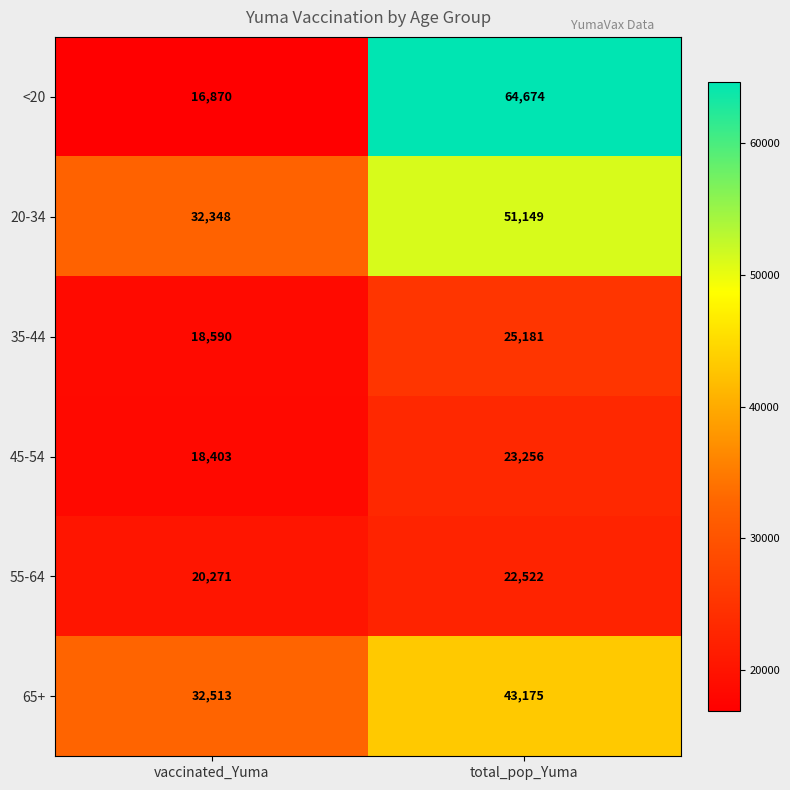

Which label corresponds to the smallest value in the chart?

vaccinated_Yuma